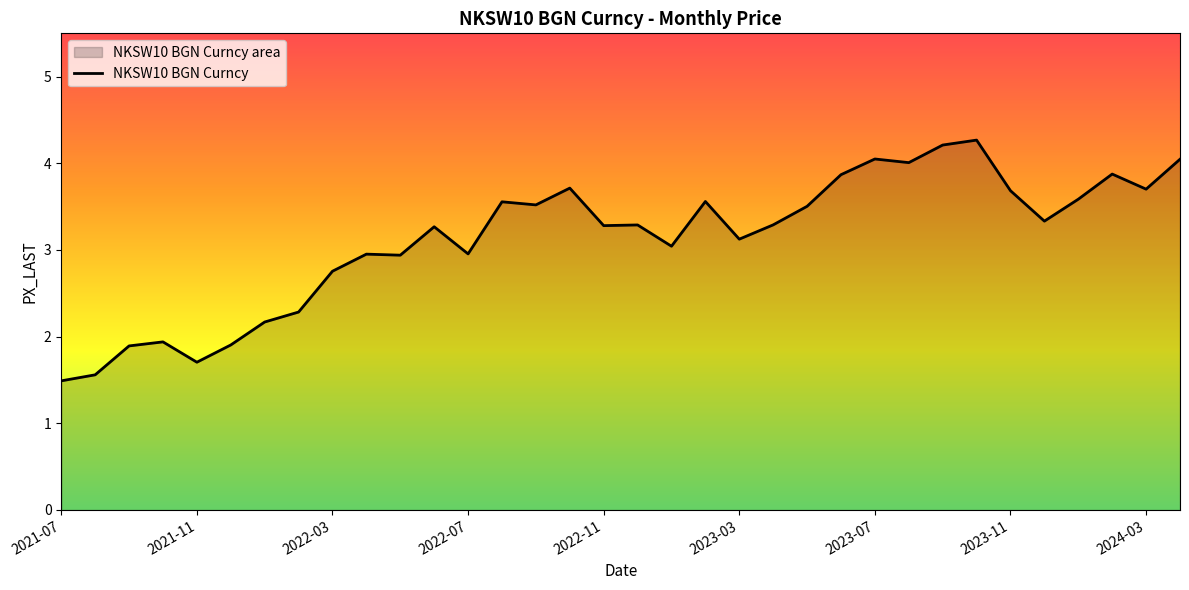

Reading right to left, what are all the values shown in this chart?

4.0	3.7	3.9	3.6	3.3	3.7	4.3	4.2	4.0	4.0	3.9	3.5	3.3	3.1	3.6	3.0	3.3	3.3	3.7	3.5	3.6	3.0	3.3	2.9	3.0	2.8	2.3	2.2	1.9	1.7	1.9	1.9	1.6	1.5